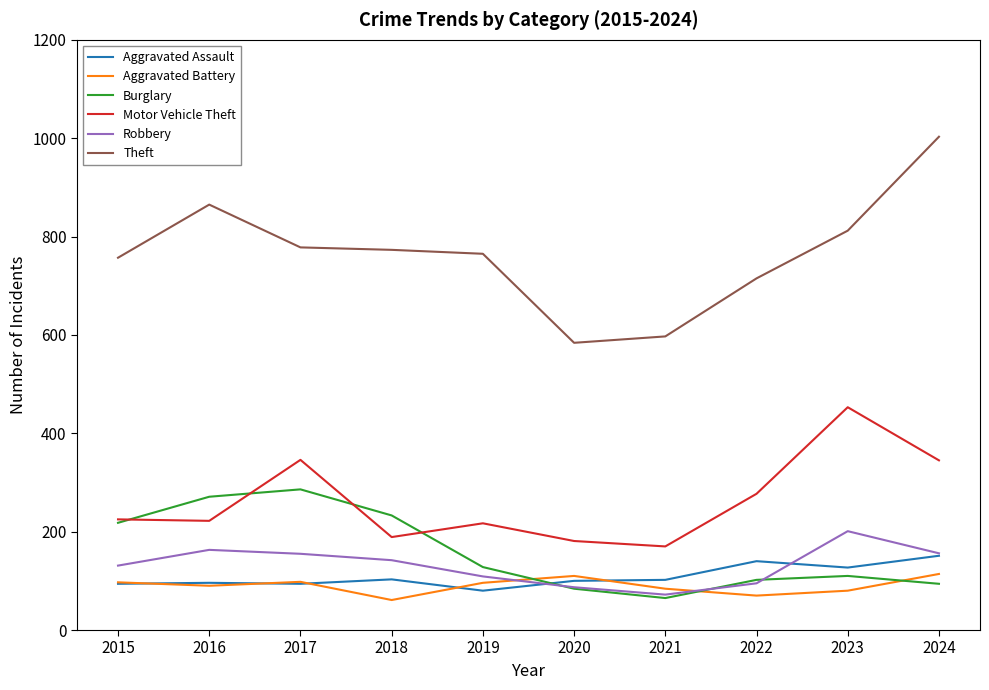

How many lines are shown in the chart?

6